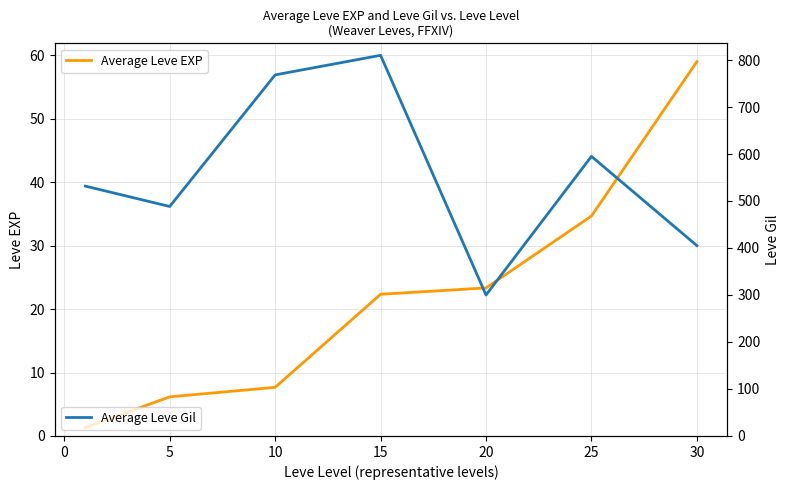

The Average Leve EXP series shows 9.3 at 5. True or false?

False